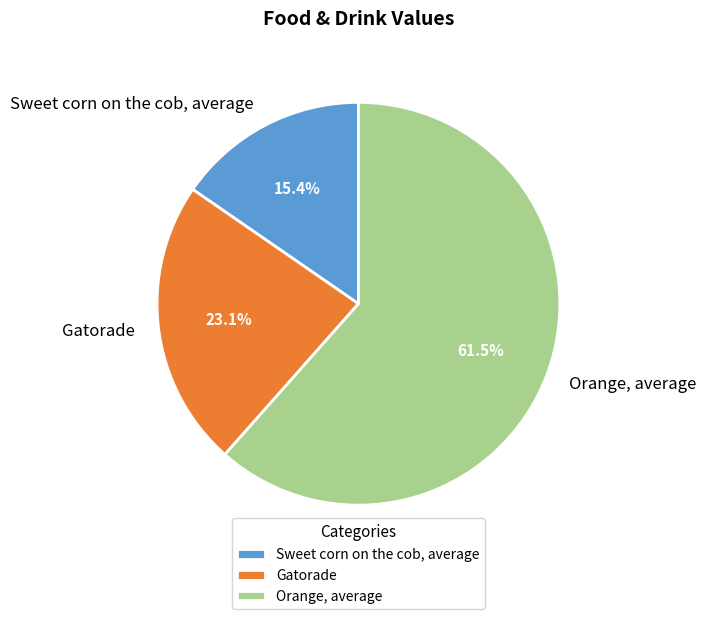

How many slices are in this pie chart?

3